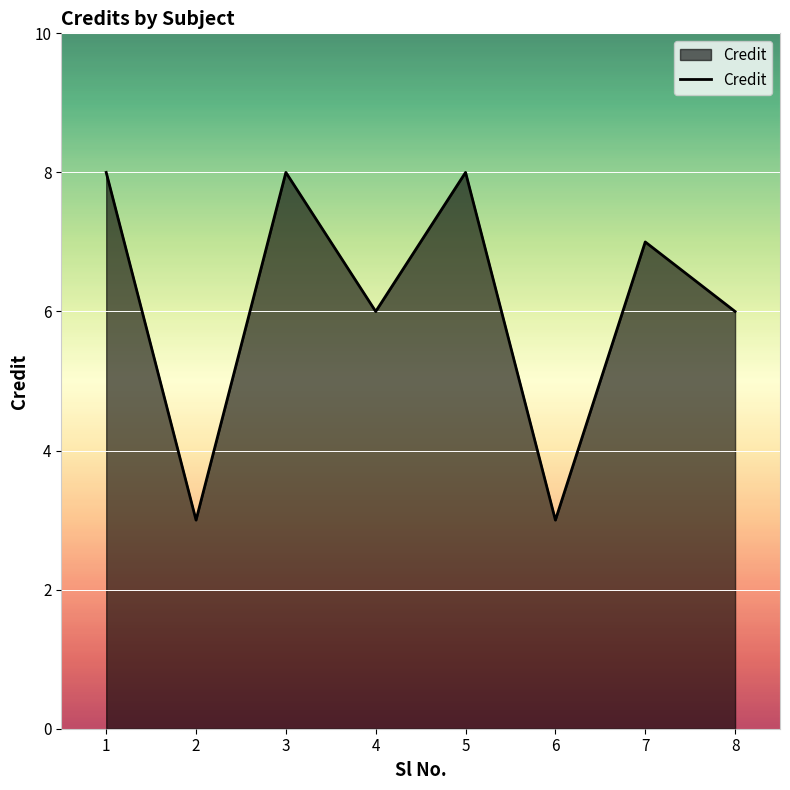

What is the greatest value displayed?

8